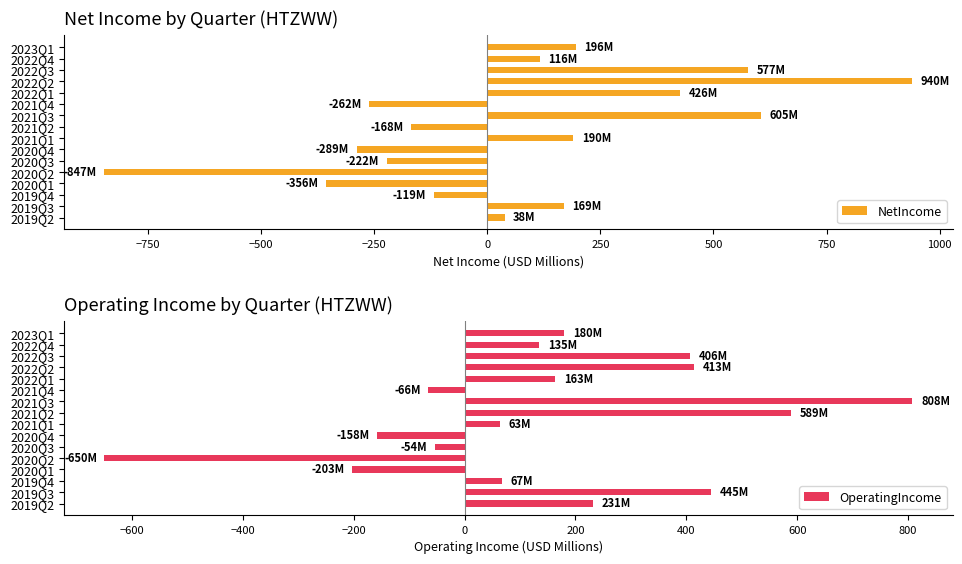

What is the lowest value of the NetIncome series?

-847